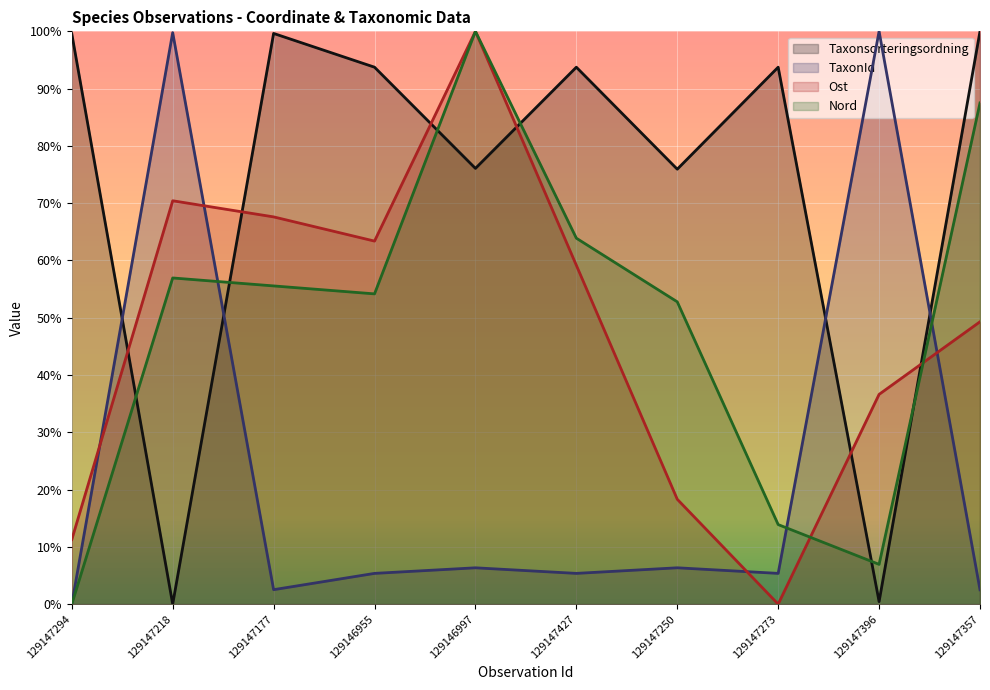

What are all the series names shown in the legend?

Taxonsorteringsordning, TaxonId, Ost, Nord